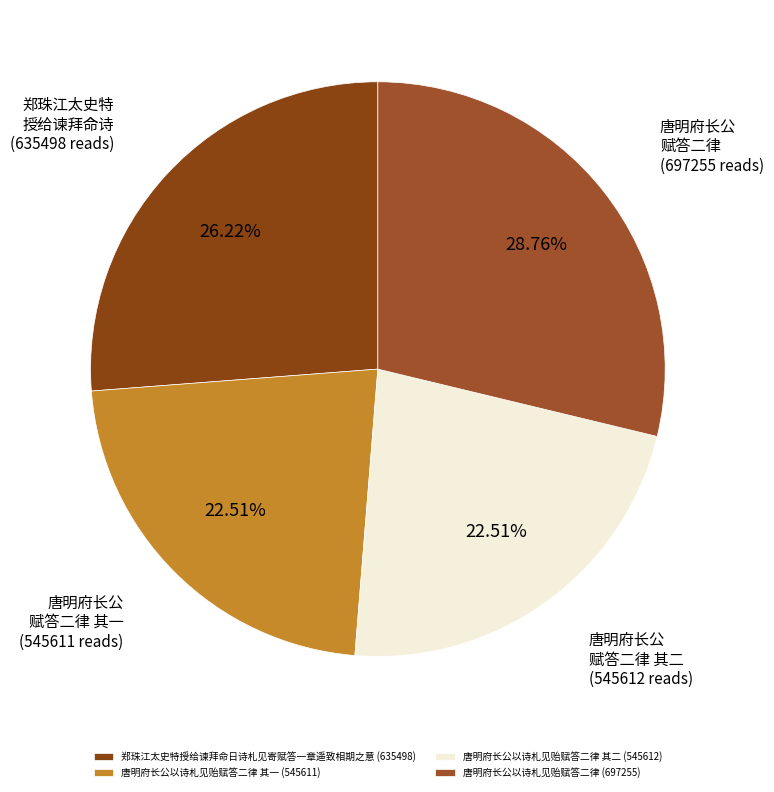

Which category has the smallest portion of the pie?

唐明府长公以诗札见贻赋答二律 其一